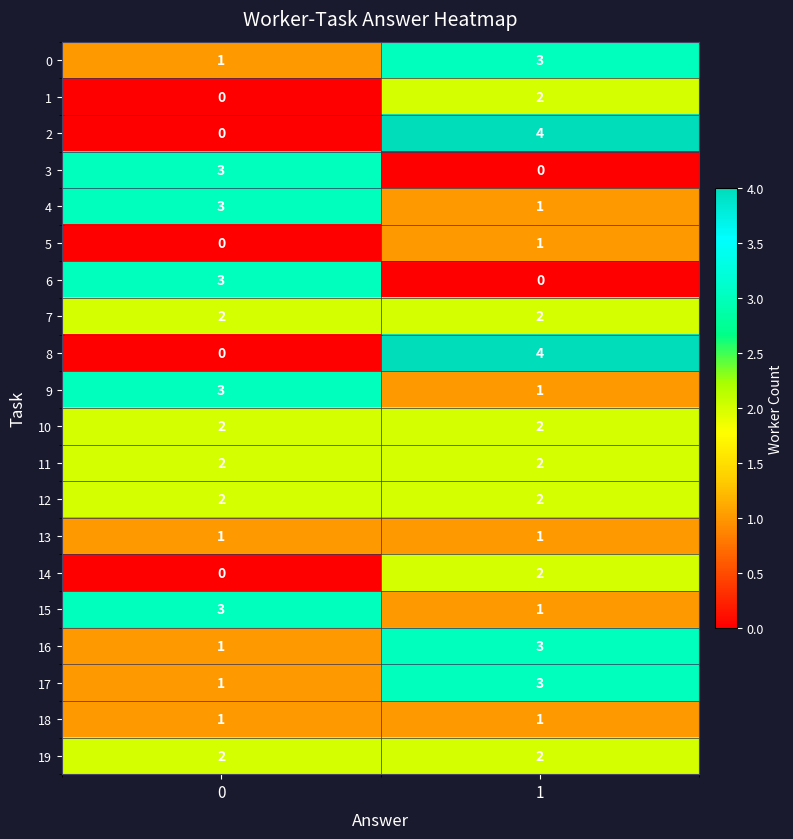

What is the total value across all series at 0?

30